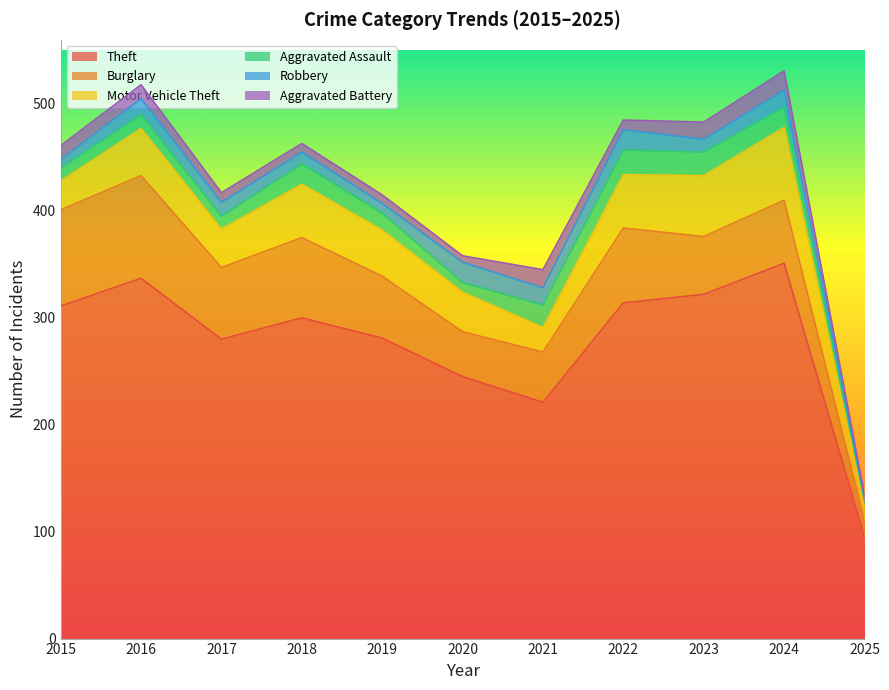

In Aggravated Battery, how many points are lower than both neighbors (excluding endpoints)?

2